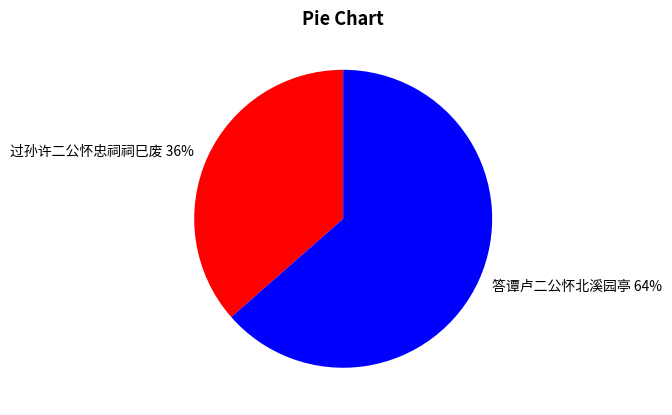

How many slices are in this pie chart?

2